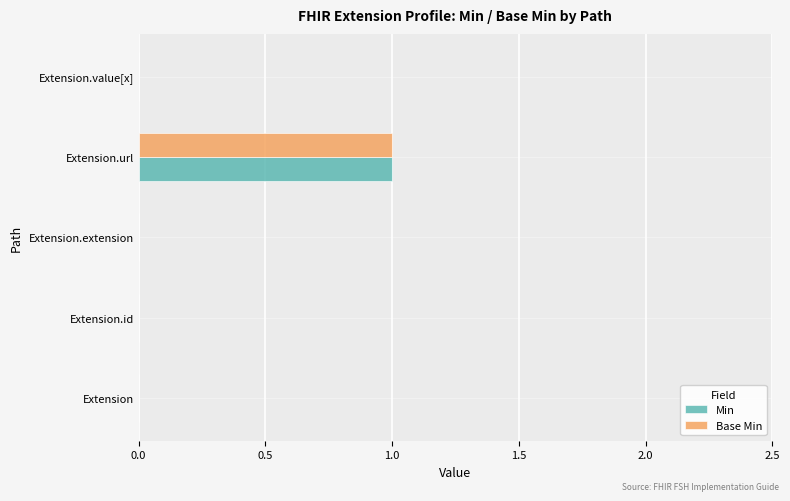

At which category is the sum across all series the highest?

Extension.url